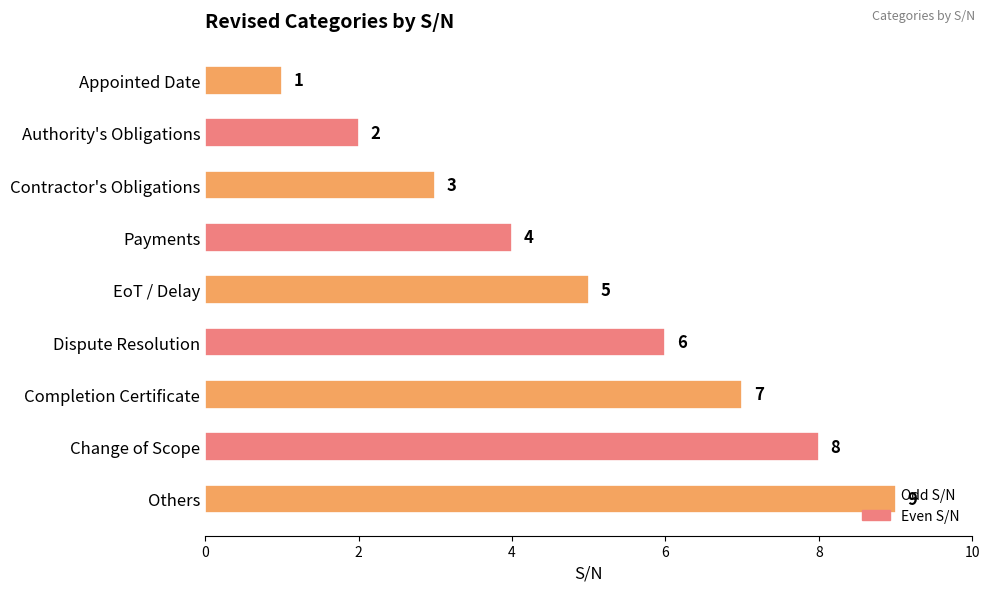

What is the difference between the maximum and minimum values?

8